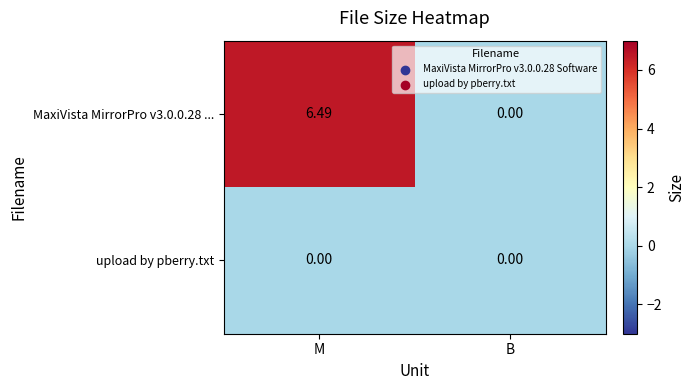

What is the spread (max minus min) of values at M?

6.5